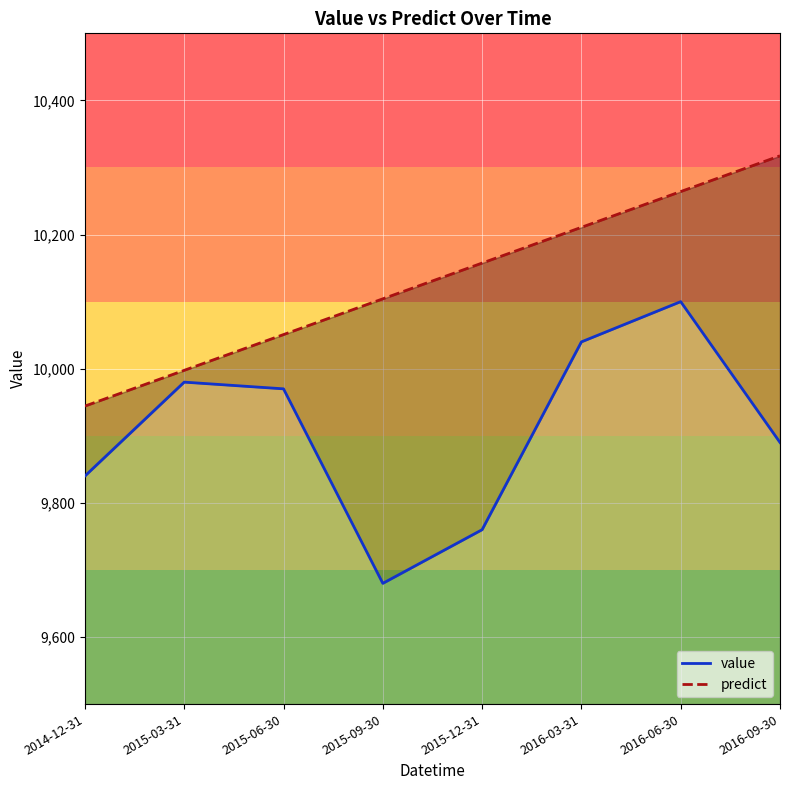

True or false: value has more than 2 interior local peaks.

False